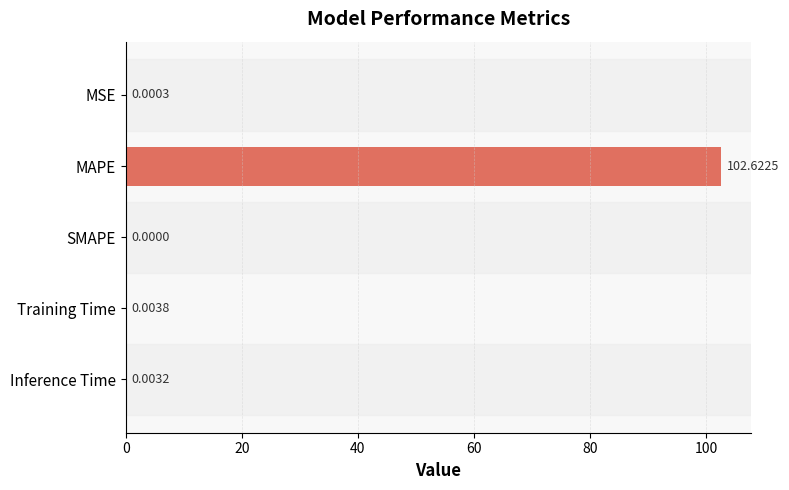

Which category has the highest value across all series?

MAPE